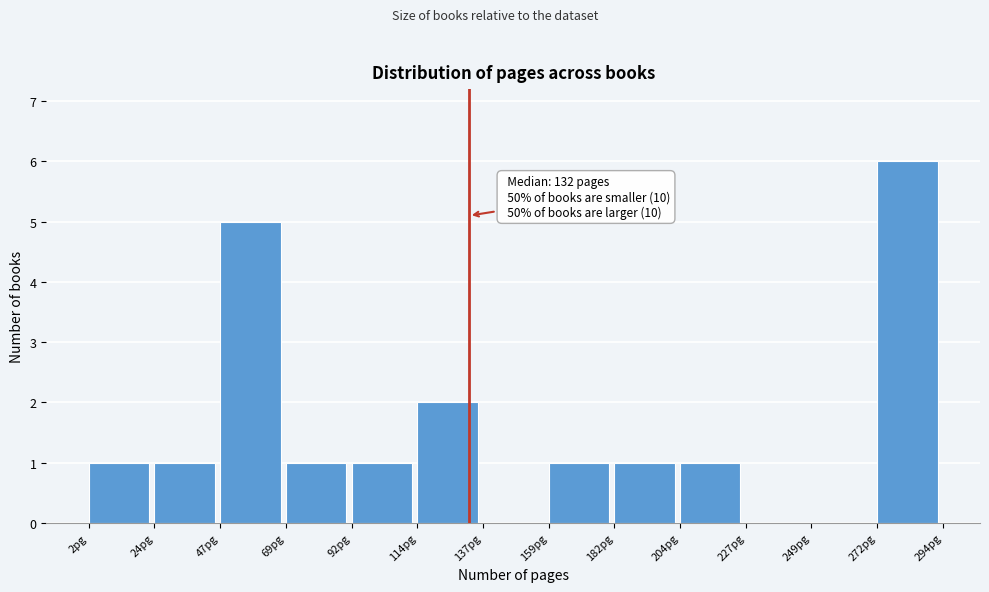

Which range on the x-axis has the tallest bar?

270 to 295